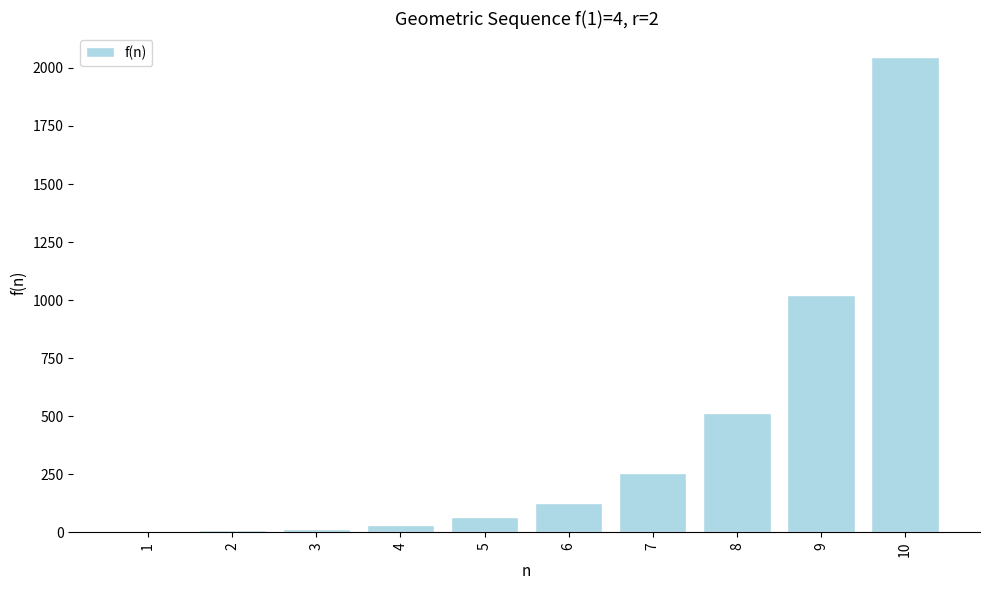

At which label is the value closest to 1026?

9